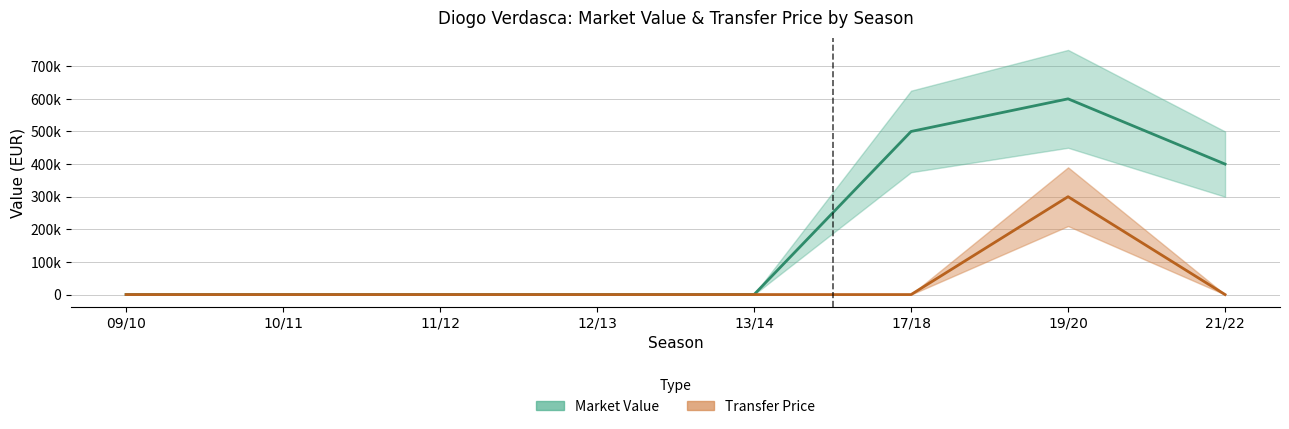

Is the value of marketValue at 10/11 greater than the value of price at 10/11?

No